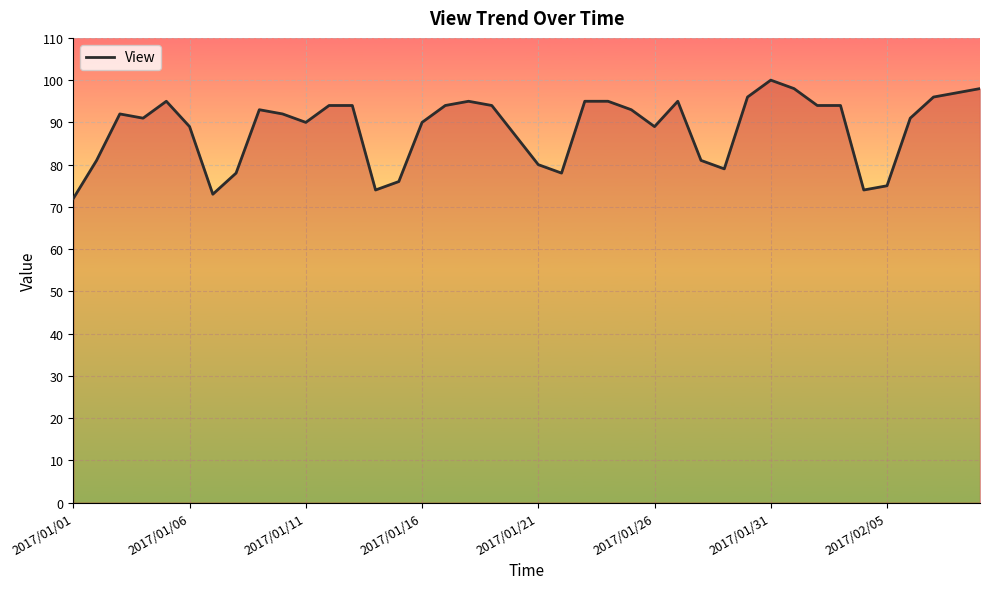

What is the greatest value displayed?

100